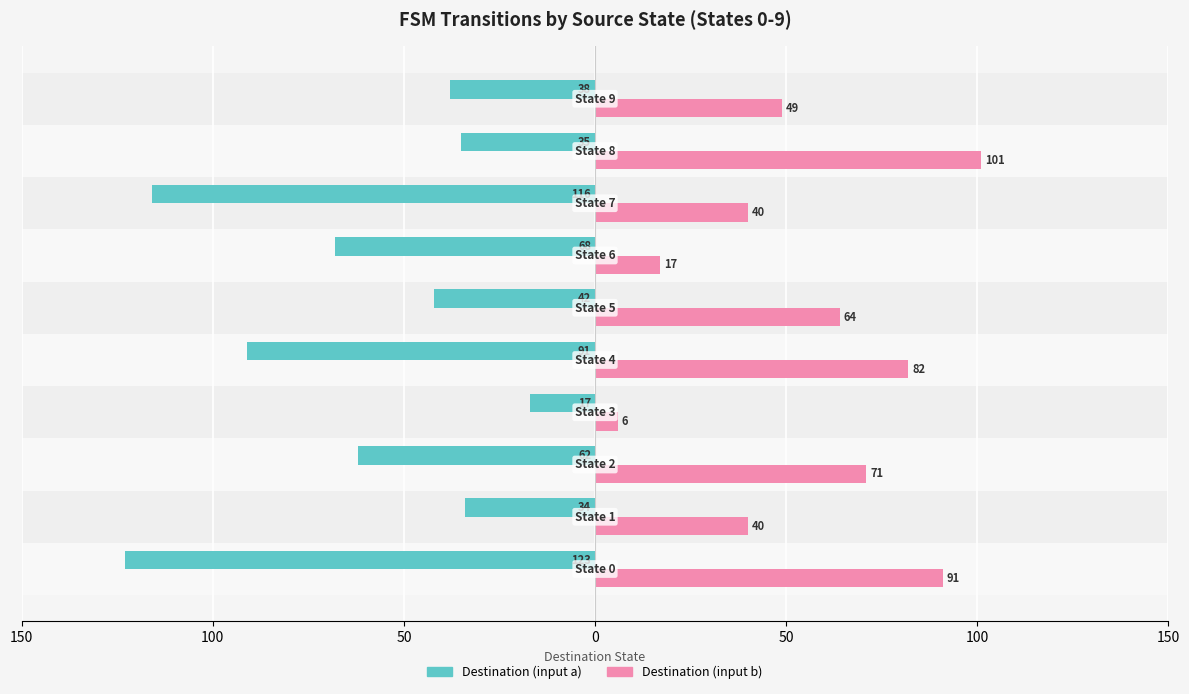

What are all the series names shown in the legend?

Destination (input a), Destination (input b)